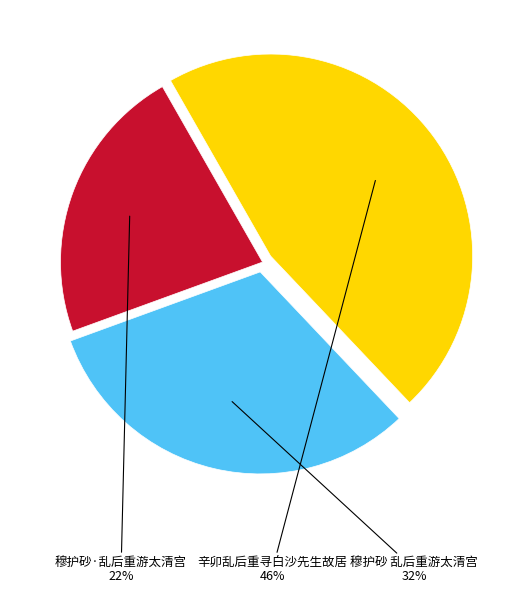

Between 辛卯乱后重寻白沙先生故居 and 穆护砂 乱后重游太清宫, which is larger?

辛卯乱后重寻白沙先生故居